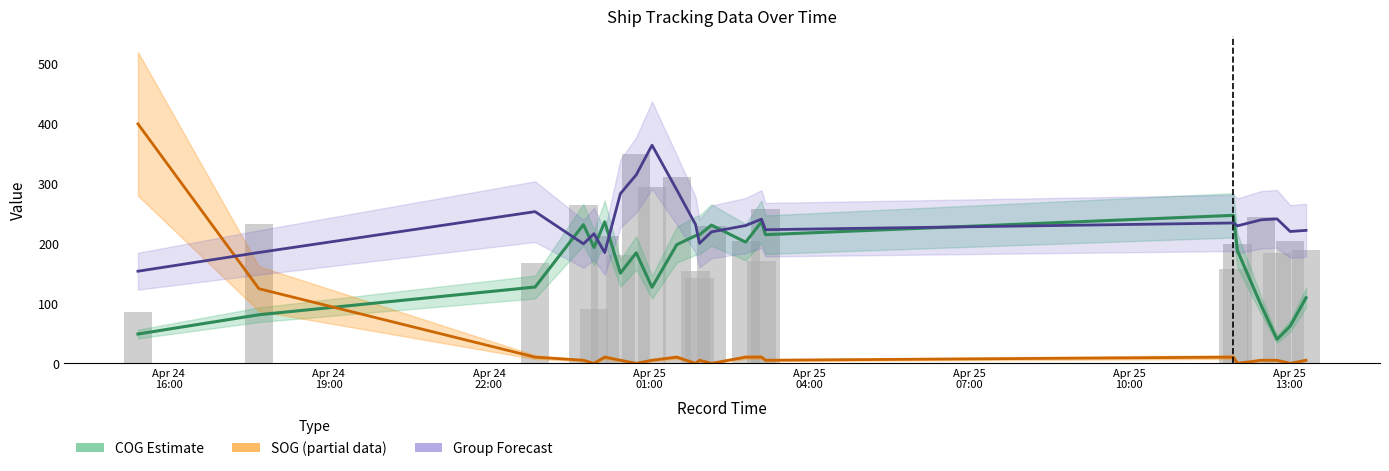

What is the difference between the maximum and second lowest values in the COG Estimate series?

198.2